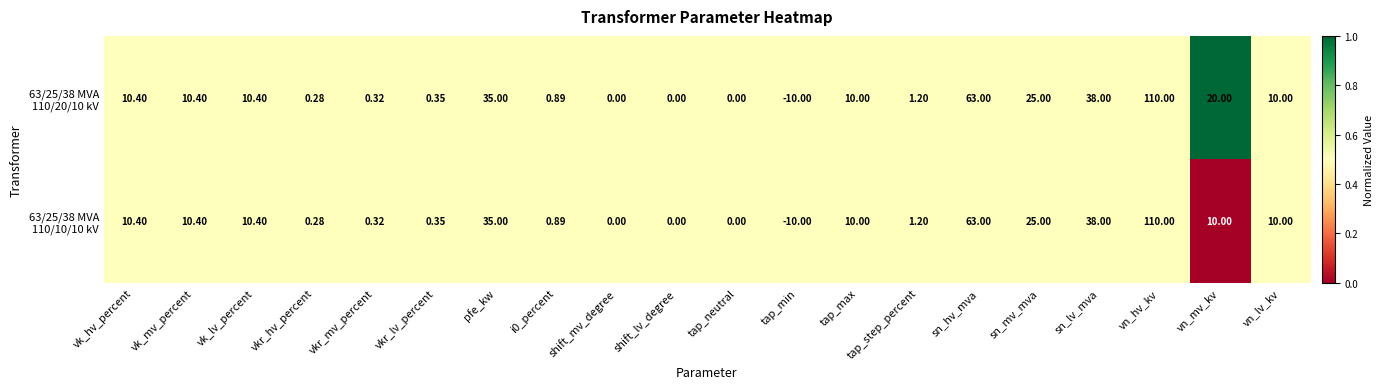

Which category has the lowest value across all series?

tap_min